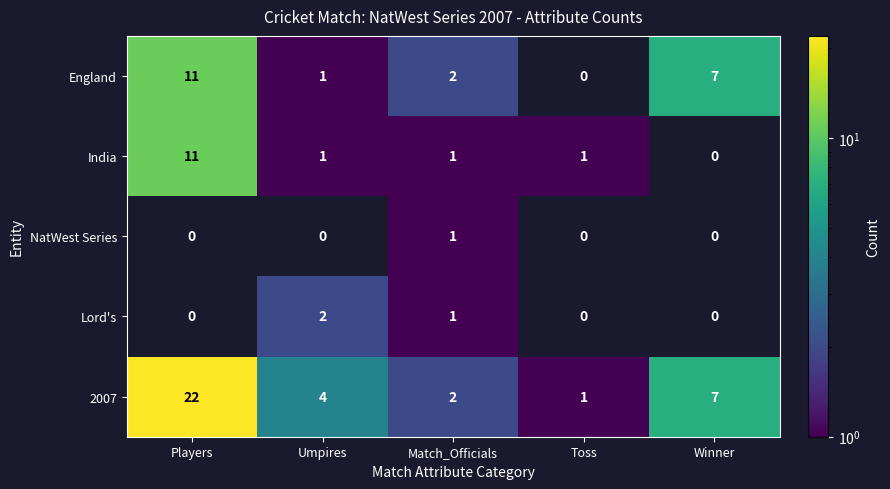

At which category is the sum across all series the highest?

Players